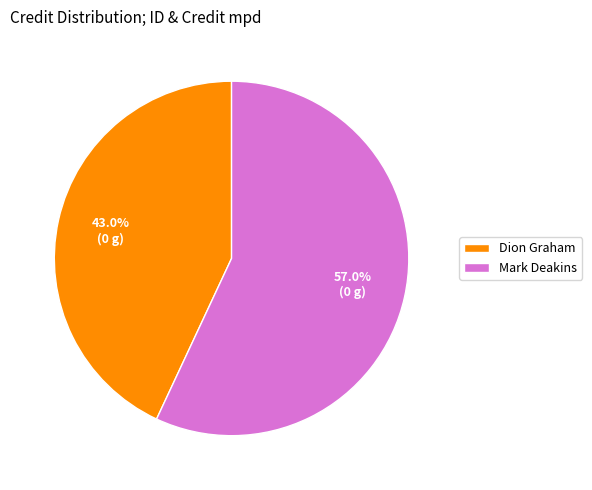

Is there any slice that represents more than half of the pie?

Yes